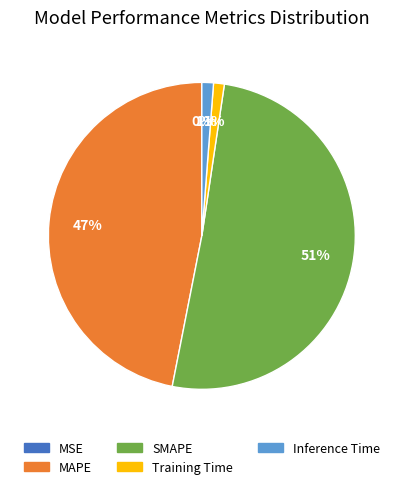

Between Training Time and SMAPE, which is larger?

SMAPE